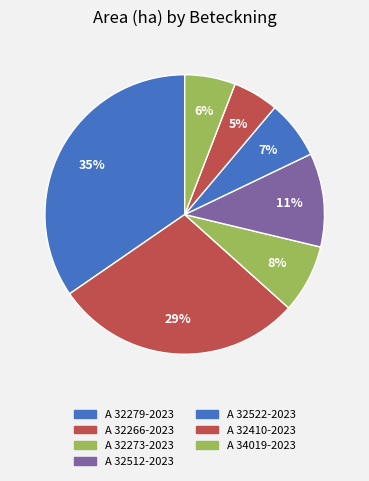

To the nearest percent, what portion does A 32279-2023 represent?

35%